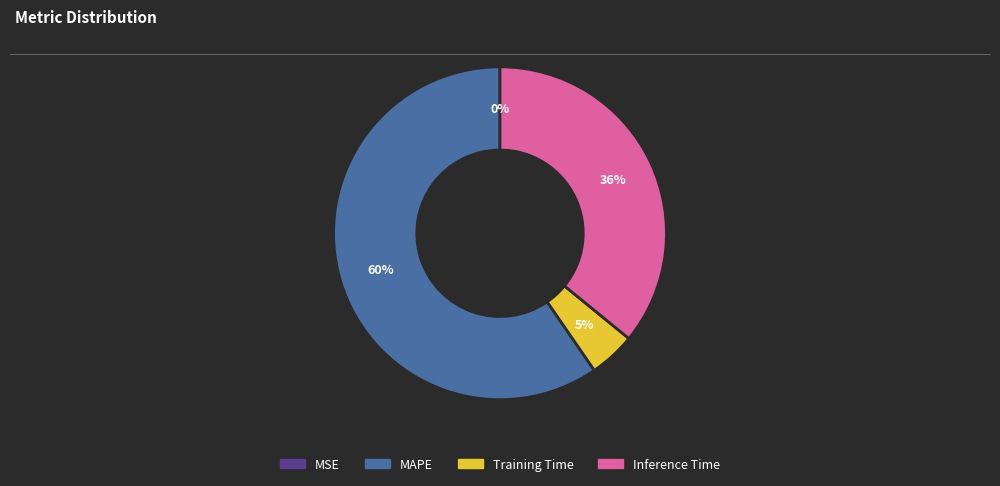

Do MAPE and Training Time together represent more than half of the pie?

Yes